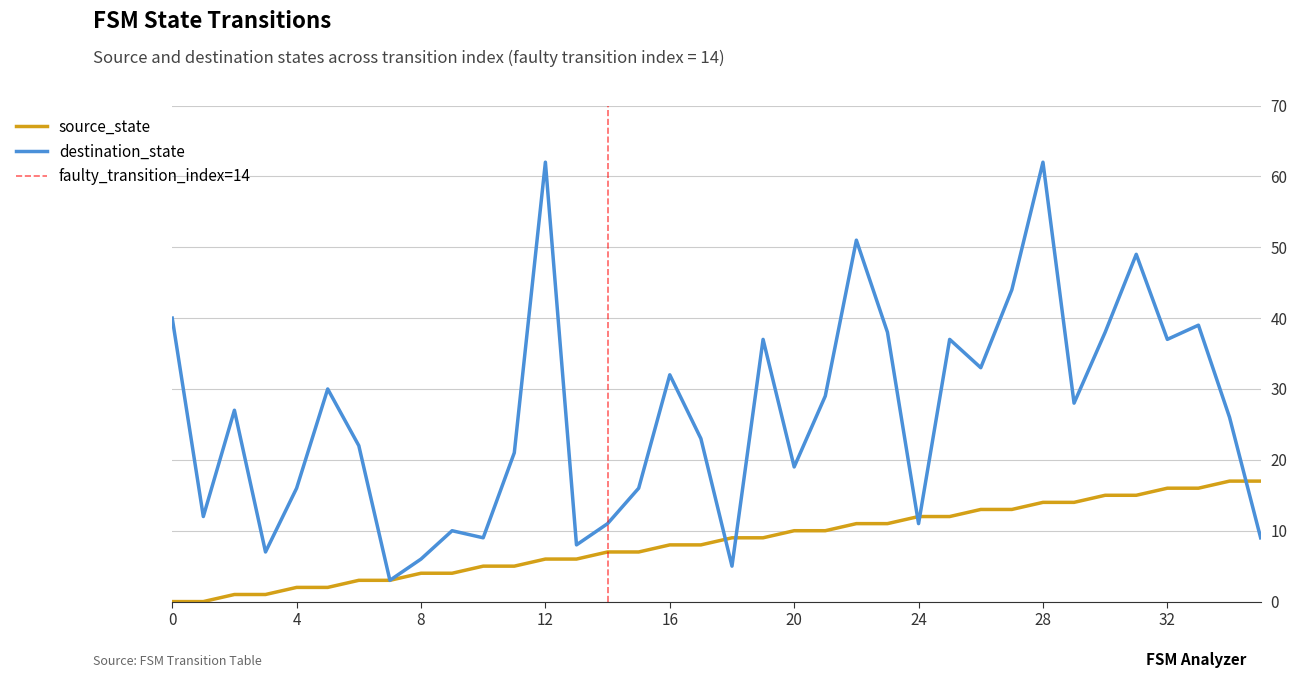

What is the maximum value shown in the chart?

62